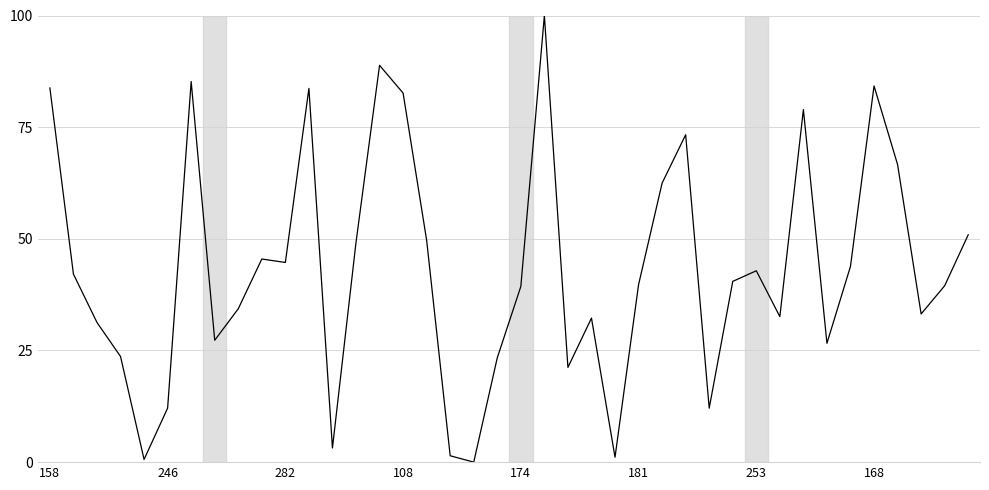

What is the greatest value displayed?

100.0